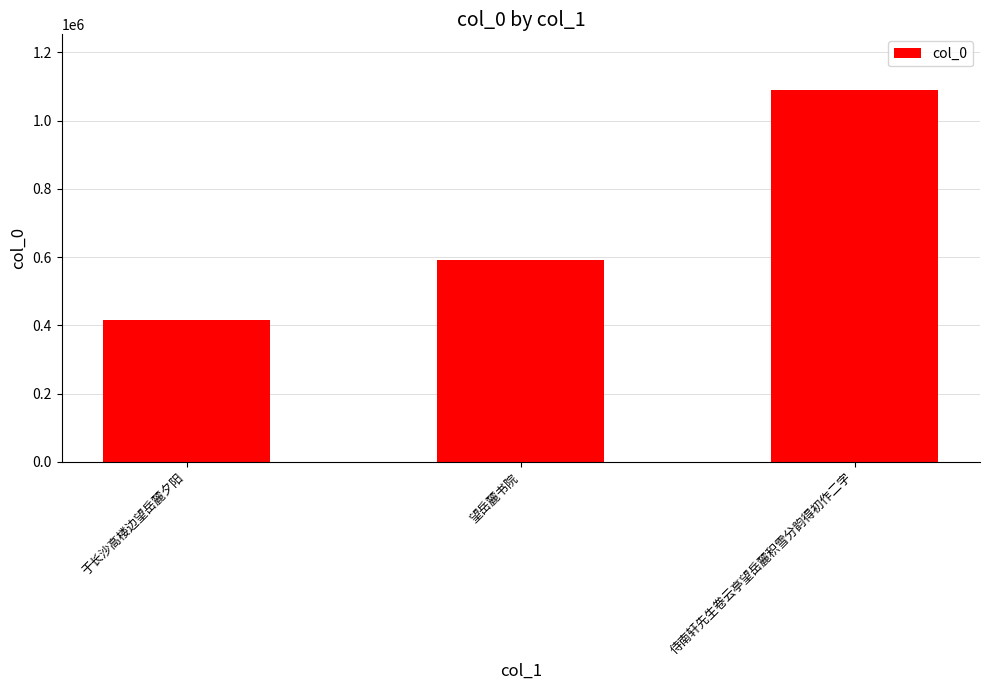

Rank the categories by value from highest to lowest.

侍南轩先生卷云亭望岳麓积雪分韵得初作二字, 望岳麓书院, 于长沙高楼边望岳麓夕阳